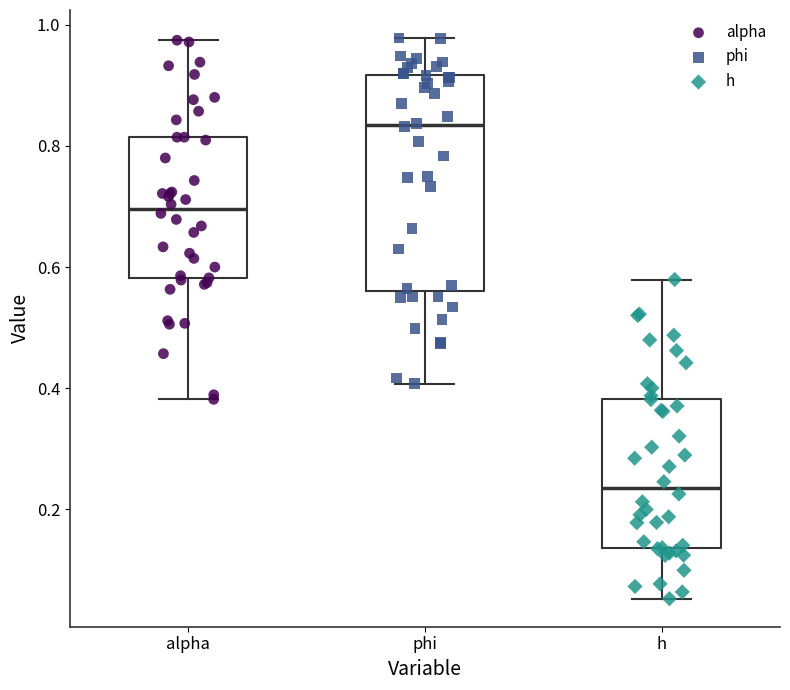

Reading left to right, read every box against the y-axis: the position of its median line, the range the box covers, and the ends of its whiskers. The values are not printed on the chart, so give them approximately, as read against the axis.

alpha: median 0.70, box 0.58 to 0.82, whiskers 0.38 to 0.98
phi: median 0.84, box 0.56 to 0.92, whiskers 0.40 to 0.98
h: median 0.24, box 0.14 to 0.38, whiskers 0.06 to 0.58